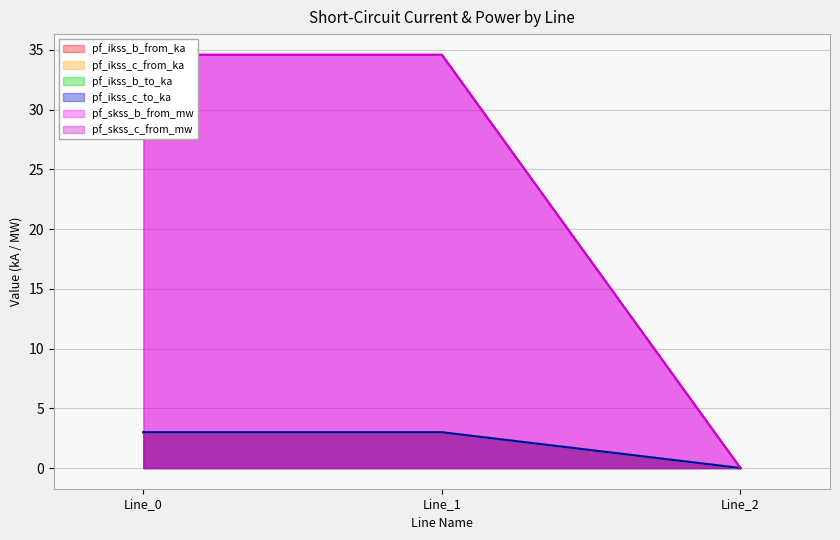

At which category does the chart reach its minimum across all series?

Line_2